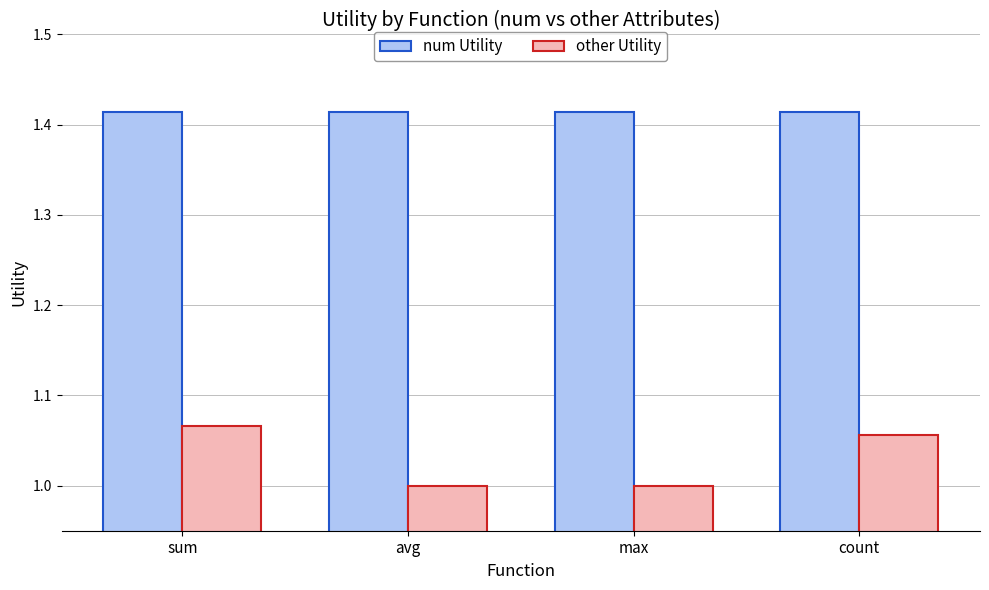

True or false: num Utility has a value of 2.5 at max.

False